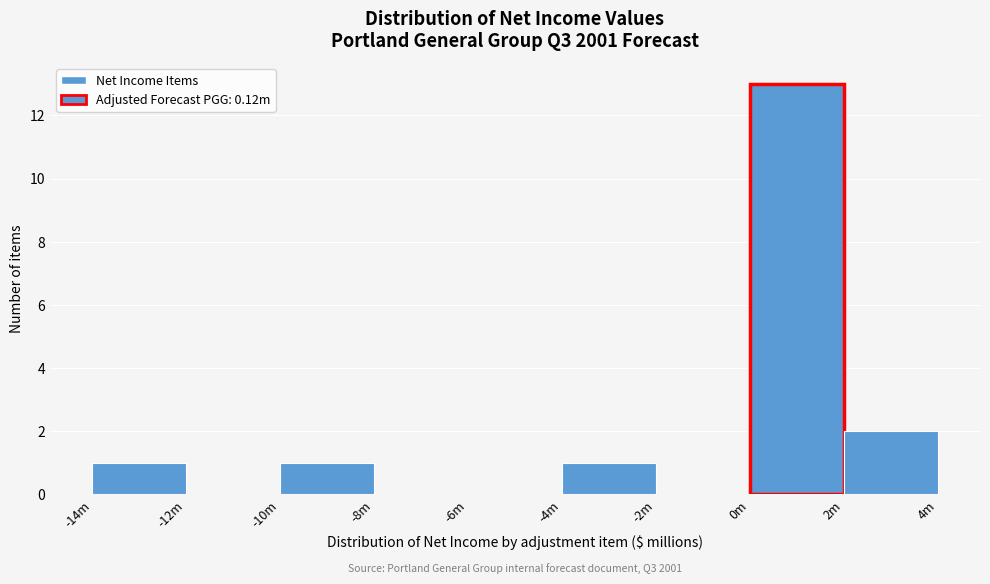

Reading right to left, list all the values displayed in this chart.

2m=2	0m=13	-2m=0	-4m=1	-6m=0	-8m=0	-10m=1	-12m=0	-14m=1